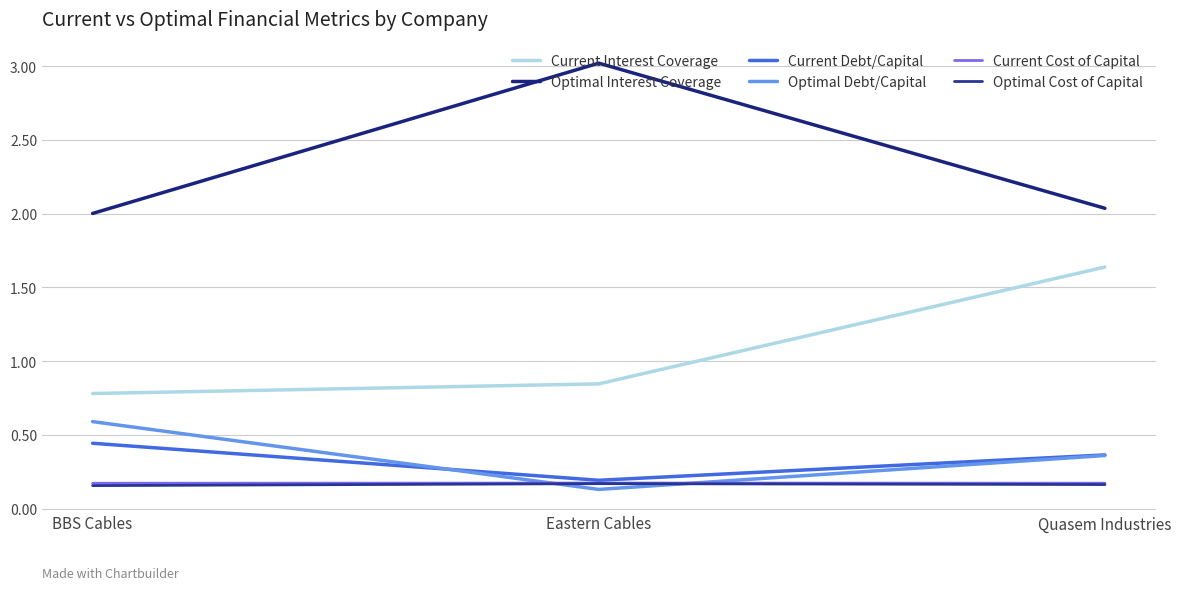

Does the chart display data point markers on the line(s)?

No